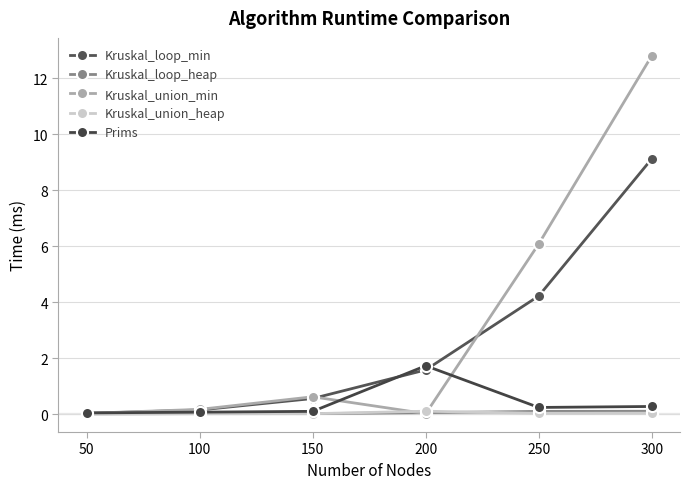

True or false: Prims and Kruskal_union_heap intersect in this chart.

False